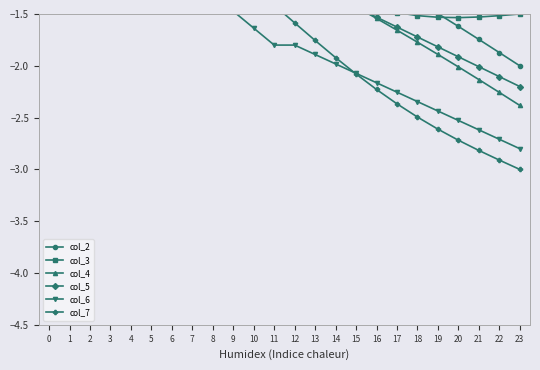

How many data points in col_6 are above -1?

7